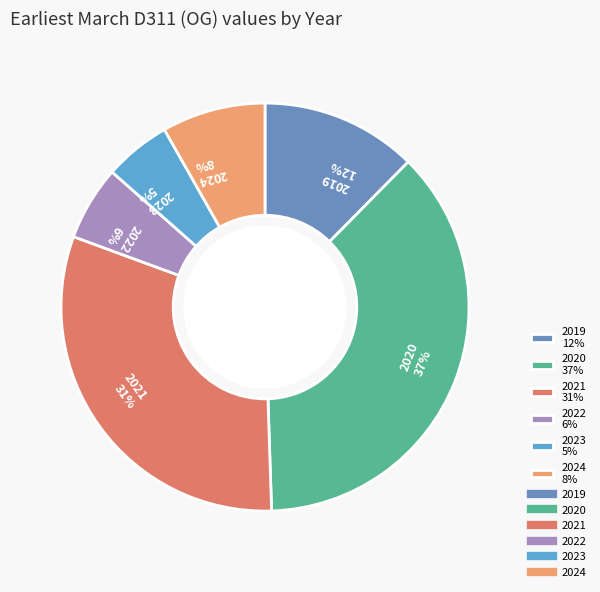

To the nearest percent, what portion does 2023 represent?

5%